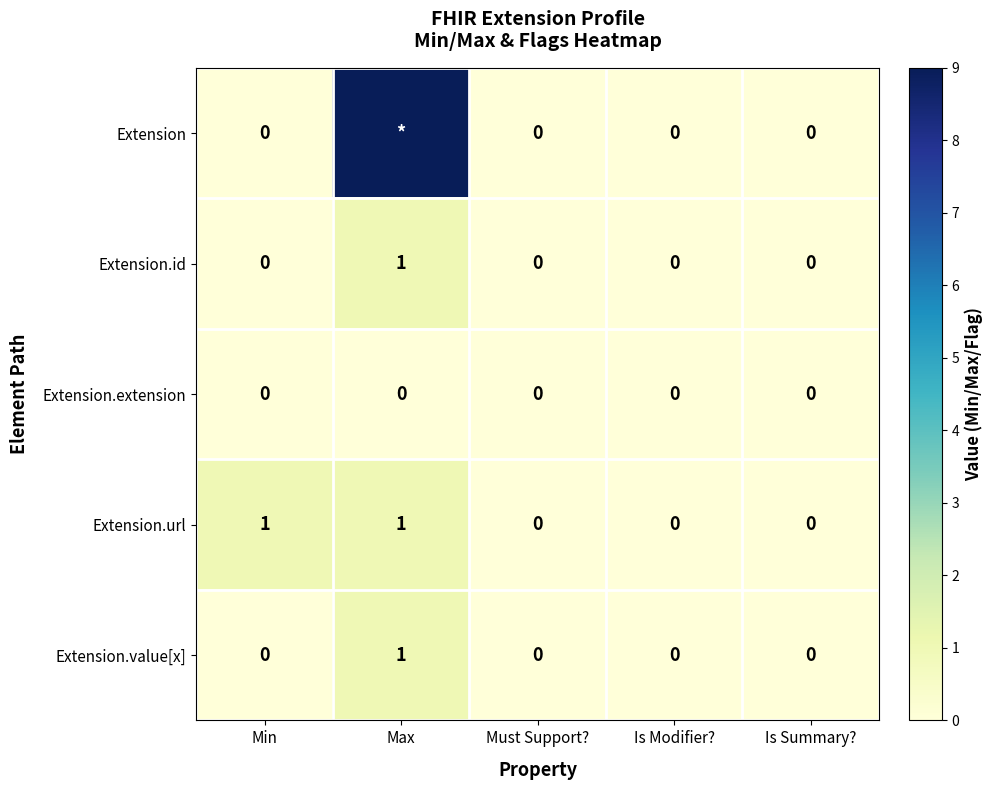

The Extension.value[x] series shows -1 at Must Support?. True or false?

False